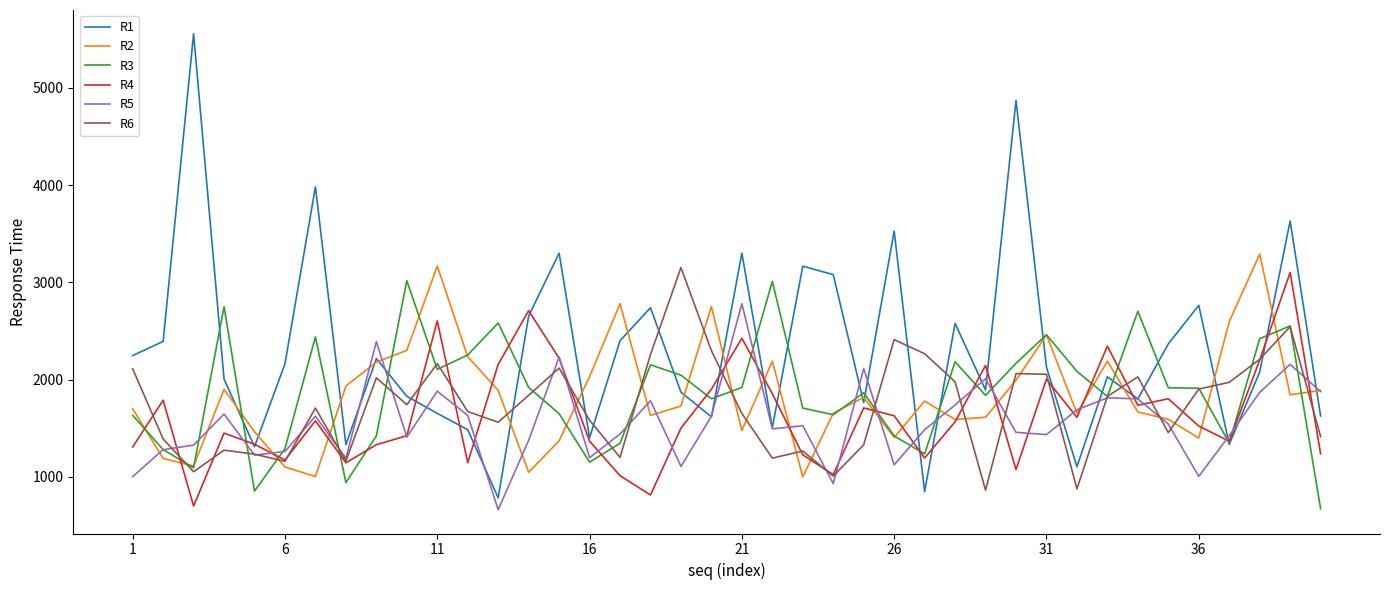

What is the maximum value for R4?

3101